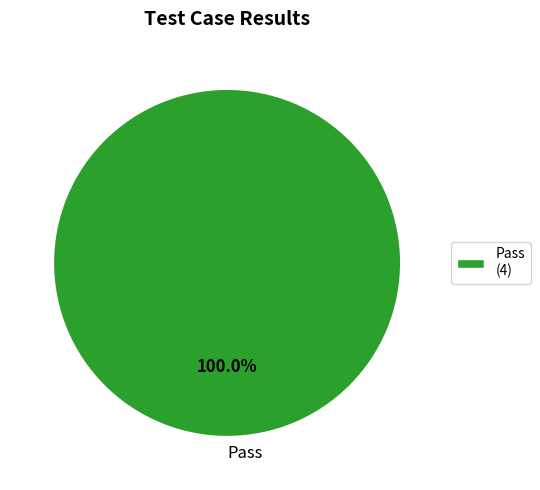

Does Pass represent more than half of the total?

Yes